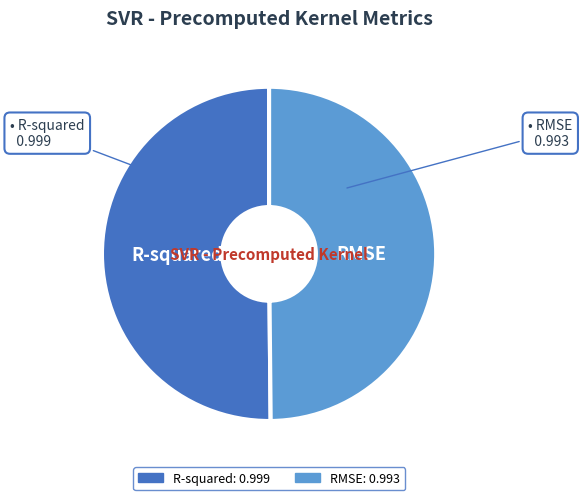

Is the sum of RMSE and R-squared greater than half?

Yes